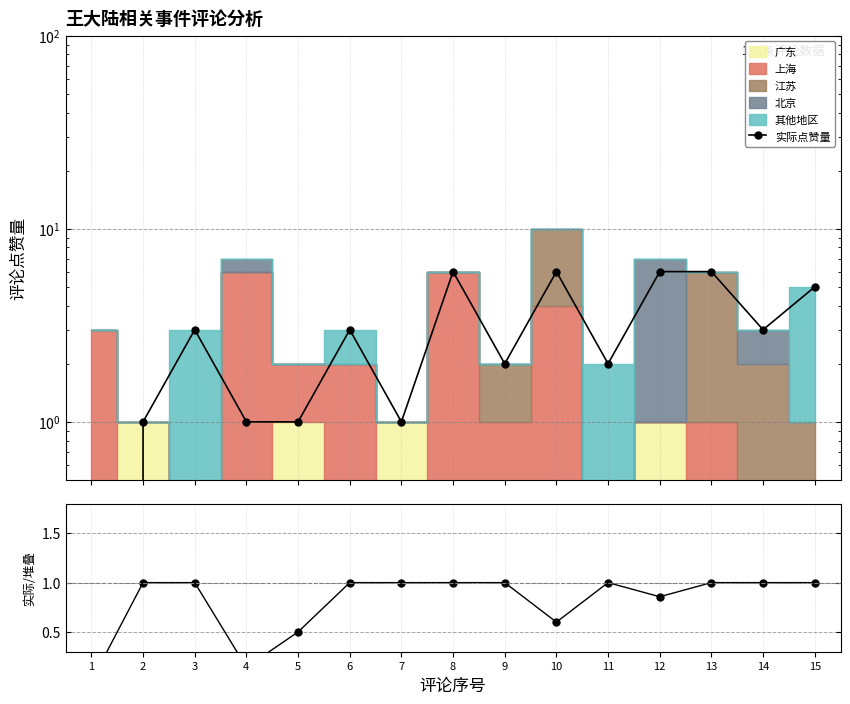

Where does the 实际点赞量 series first go above 3?

8